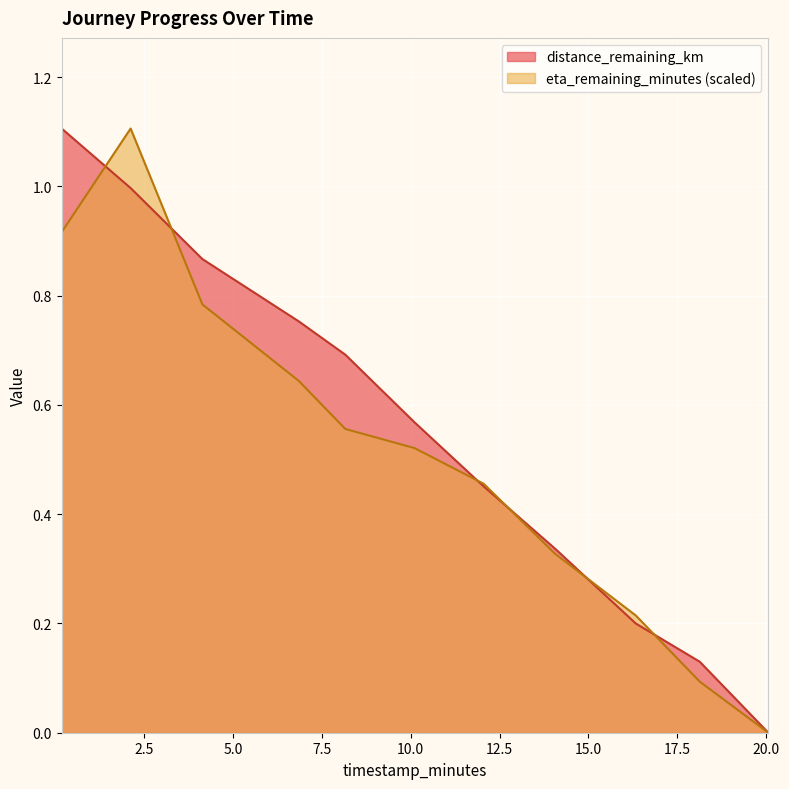

What is the label of the 6th point from the right?

10.11